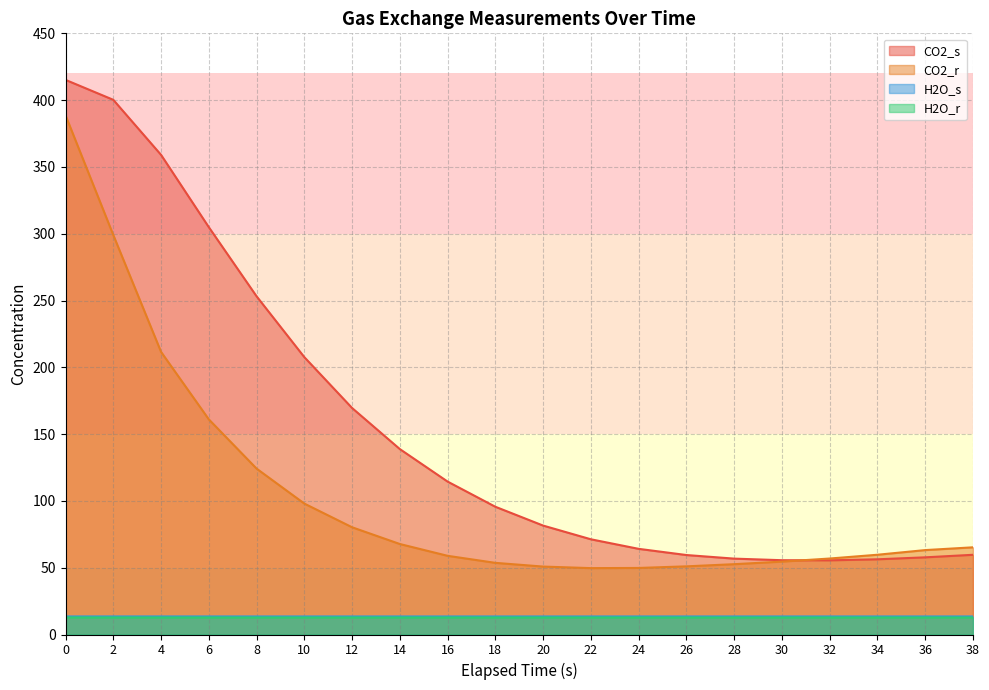

Reading right to left, extract all data points from this chart.

CO2_s: 38=59.7	36=57.8	34=56.3	32=55.5	30=55.6	28=56.8	26=59.5	24=64.1	22=71.3	20=81.5	18=95.6	16=114.5	14=138.8	12=169.5	10=207.6	8=253.2	6=304.9	4=359.0	2=400.2	0=415.2
CO2_r: 38=65.3	36=63.2	34=59.7	32=56.9	30=54.6	28=52.6	26=51.0	24=49.8	22=49.7	20=50.8	18=53.6	16=58.9	14=67.7	12=80.3	10=98.0	8=124.2	6=161.0	4=211.6	2=299.0	0=388.6
H2O_s: 38=13.5	36=13.5	34=13.5	32=13.5	30=13.5	28=13.5	26=13.5	24=13.5	22=13.5	20=13.5	18=13.5	16=13.5	14=13.5	12=13.5	10=13.5	8=13.5	6=13.5	4=13.5	2=13.5	0=13.5
H2O_r: 38=12.7	36=12.7	34=12.7	32=12.8	30=12.8	28=12.7	26=12.7	24=12.7	22=12.7	20=12.7	18=12.7	16=12.7	14=12.7	12=12.7	10=12.7	8=12.7	6=12.7	4=12.7	2=12.8	0=12.8